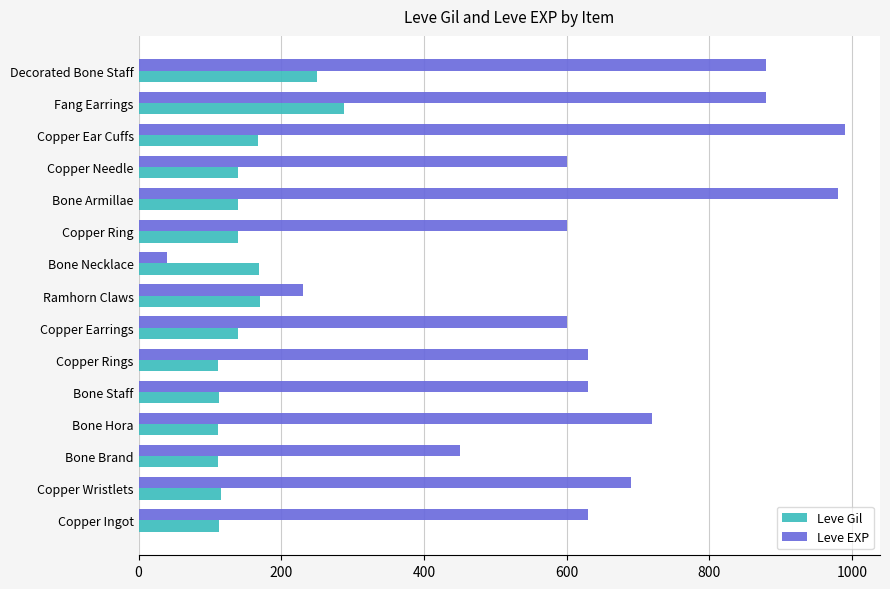

Which category has the lowest value in the Leve EXP series?

Bone Necklace